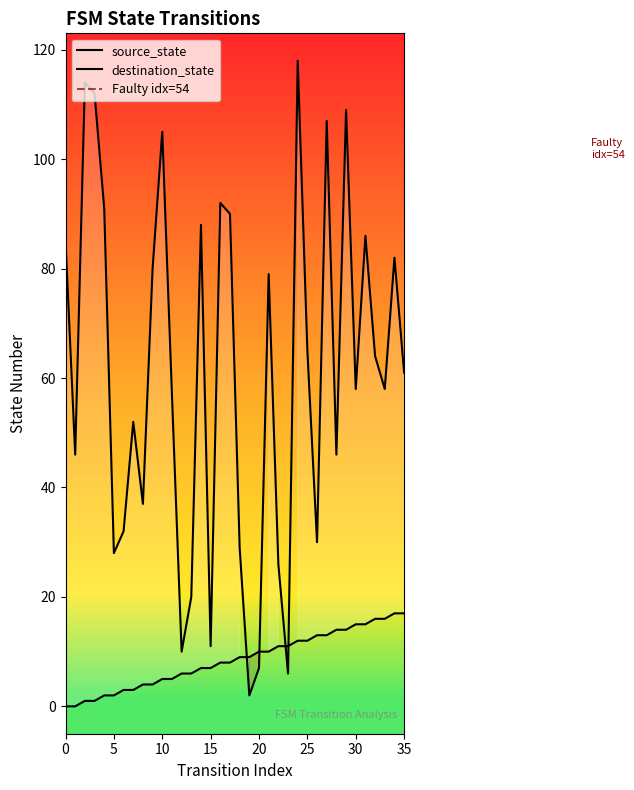

How many data points in source_state are less than 9?

18